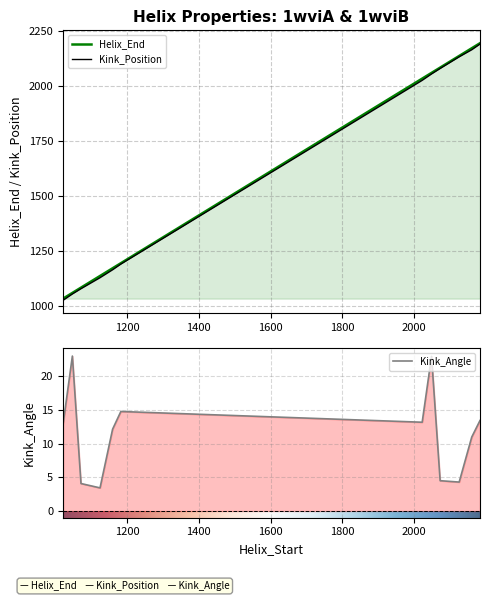

Rank the series at 2072 from highest to lowest value.

Helix_End, Kink_Position, Kink_Angle